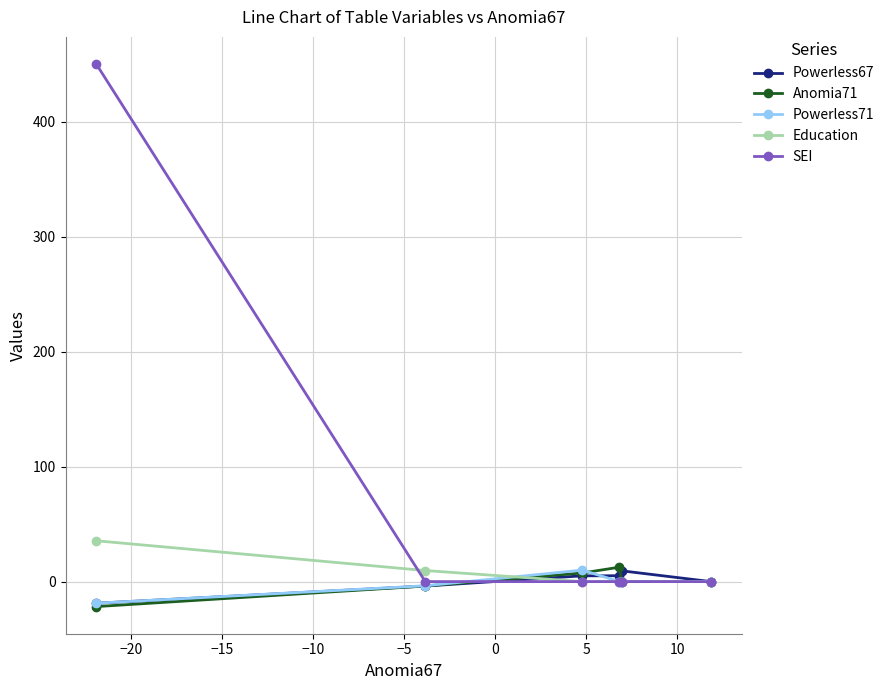

Which series has the largest total across all categories?

SEI